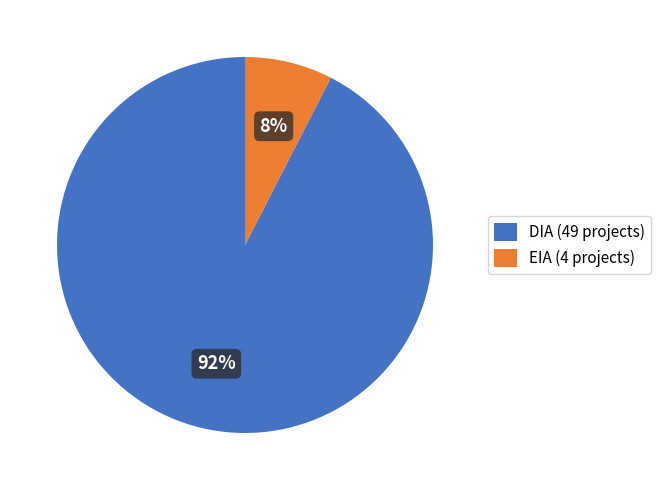

To the nearest percent, what is the average slice percentage?

50%